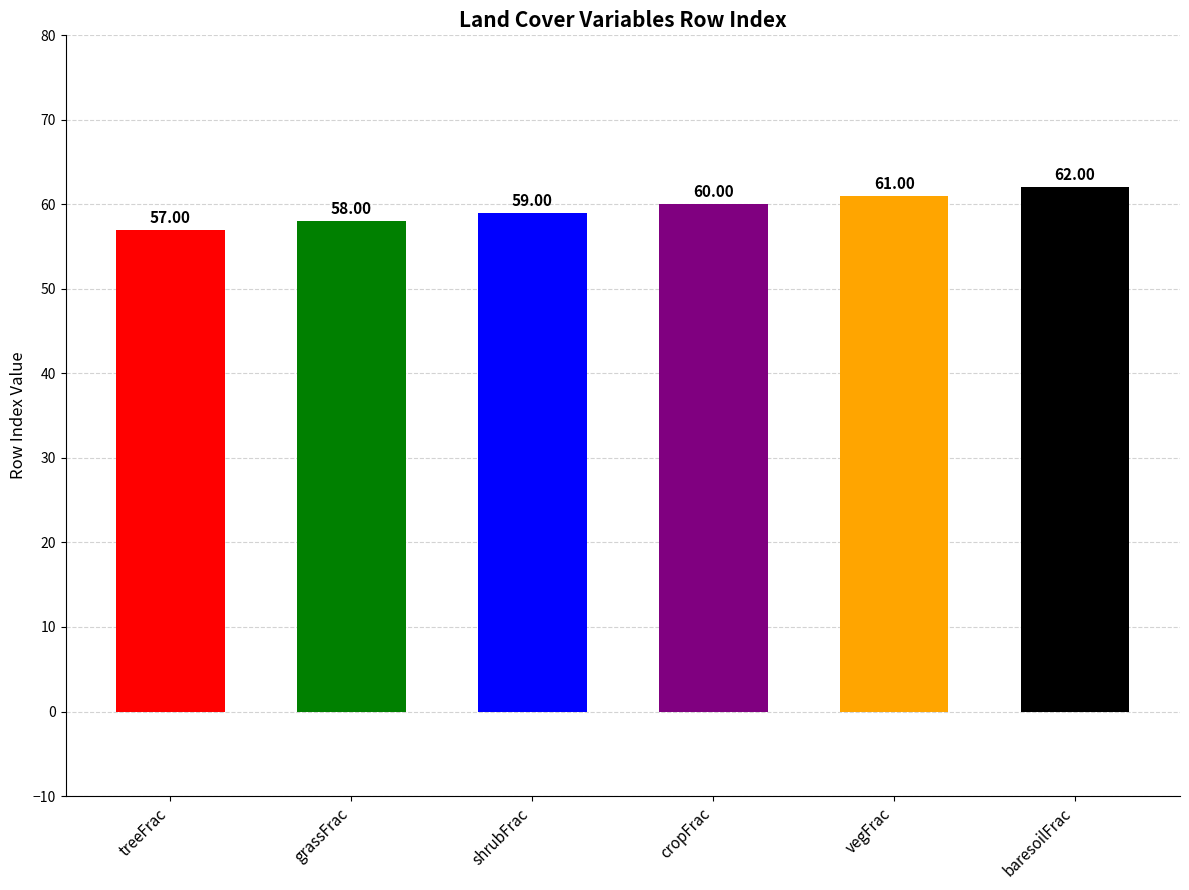

How many values are below 60?

3